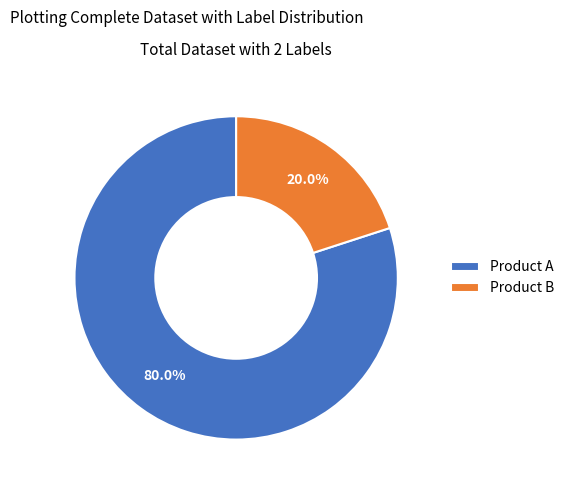

What is the smallest slice in the pie chart?

Product B